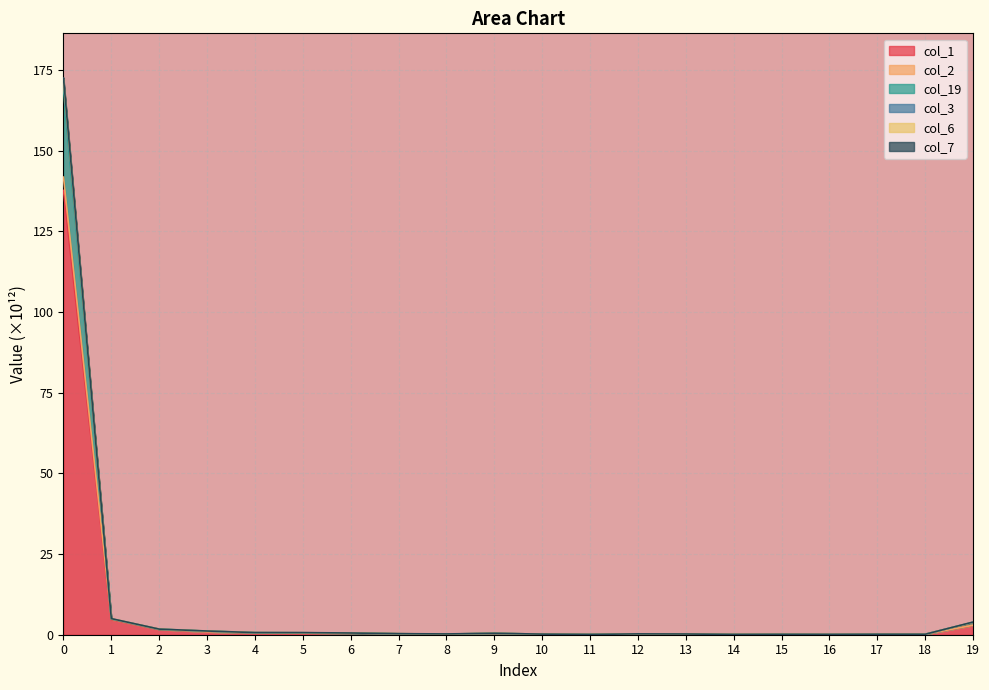

Is it true that col_1 equals 0.3 at 7?

True